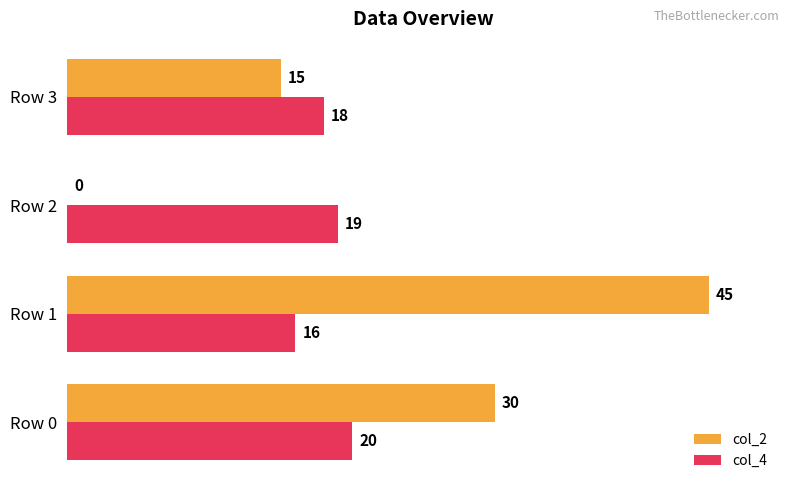

What value does the col_4 series have at Row 0?

20